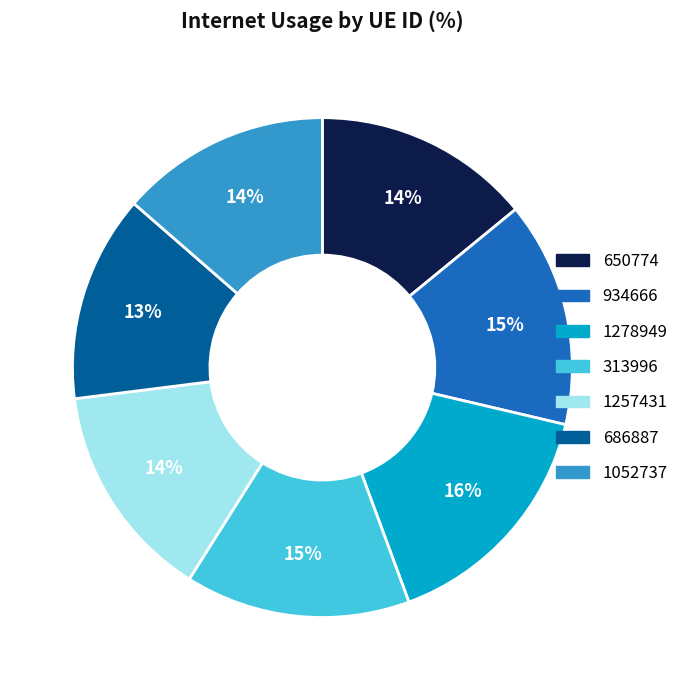

Does 1052737 account for over 50% of the chart?

No